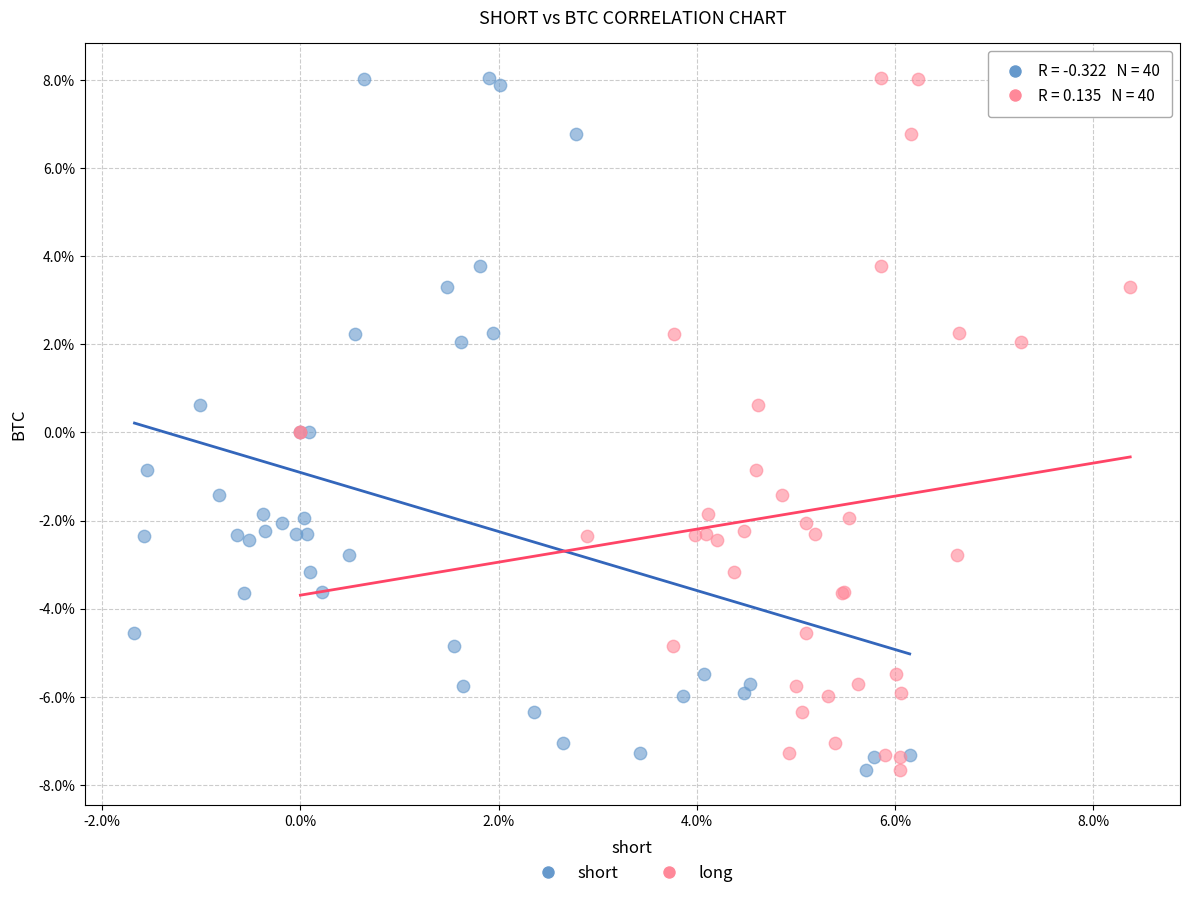

What are all the series names shown in the legend?

short, long